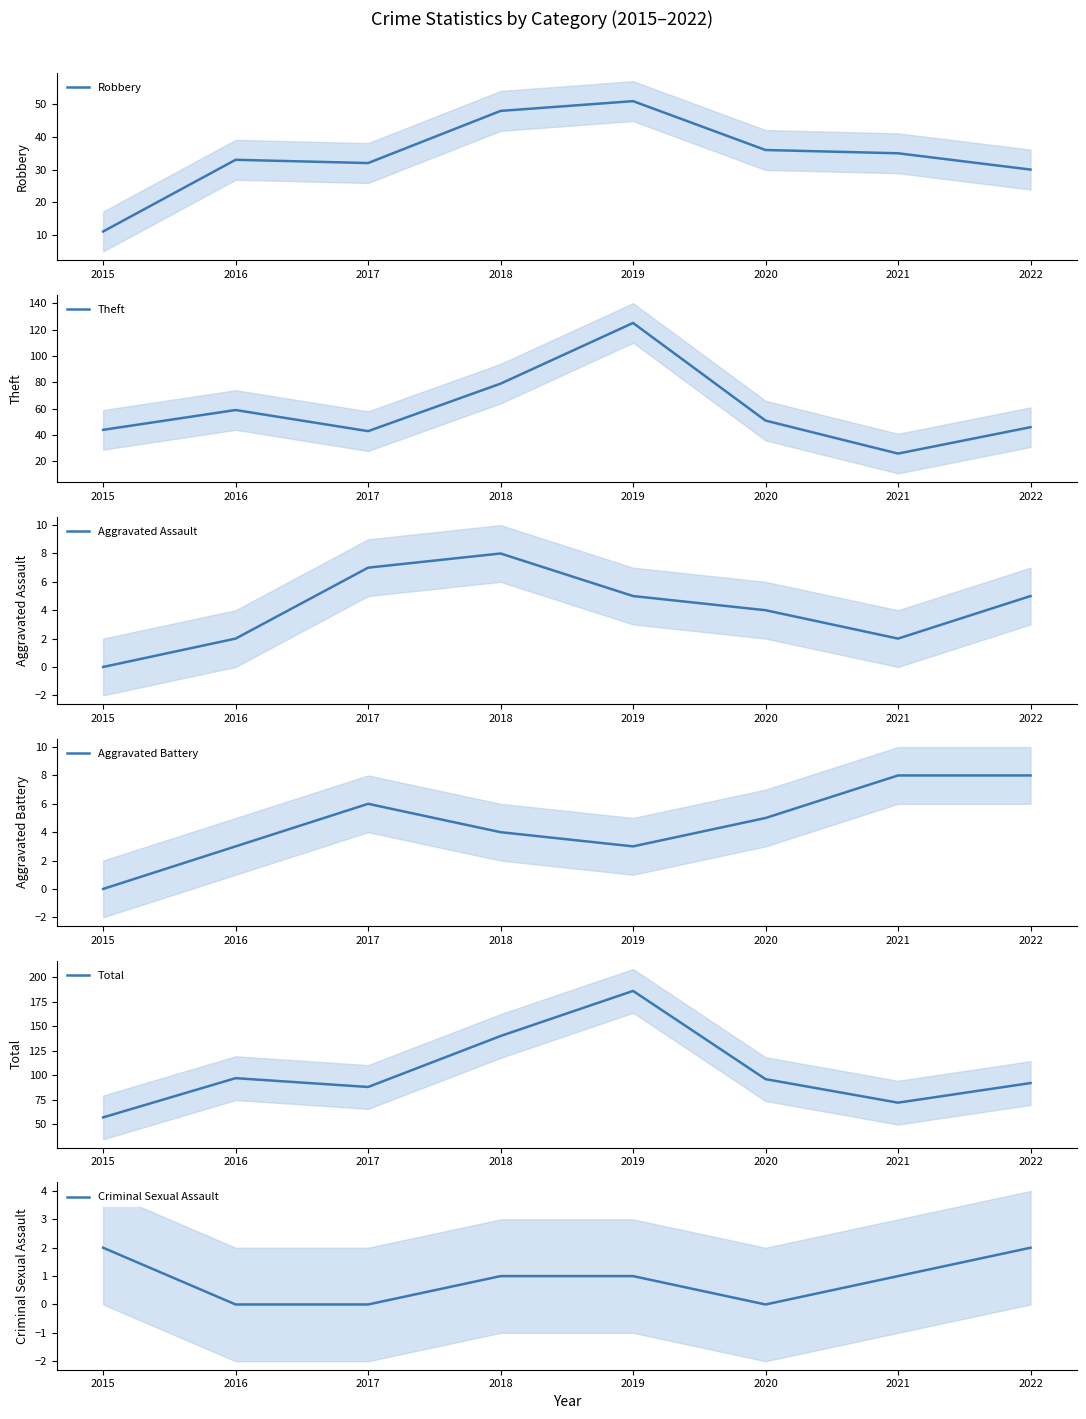

At how many categories does at least one series exceed 176?

1